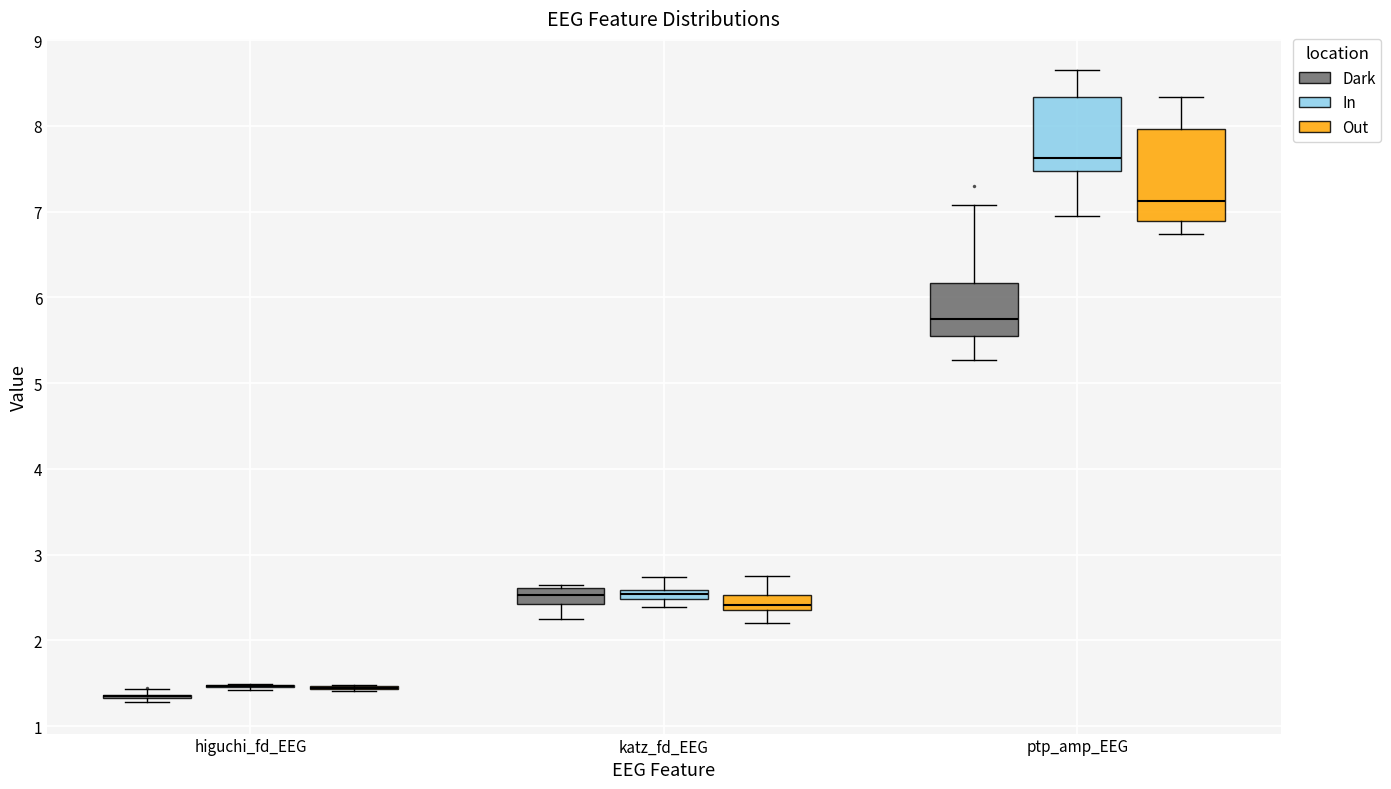

Where does the upper whisker of the box for katz_fd_EEG (Out) end on the y-axis? The values are not printed on the chart, so give them approximately, as read against the axis.

2.8